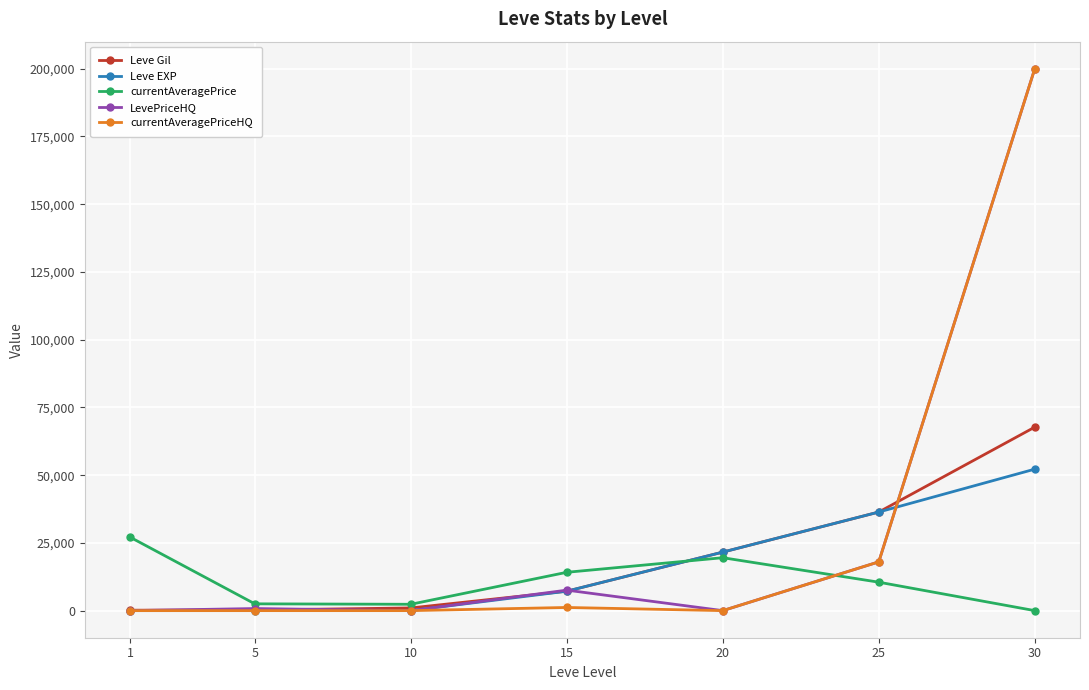

Is this an area chart (filled region under the line)?

No